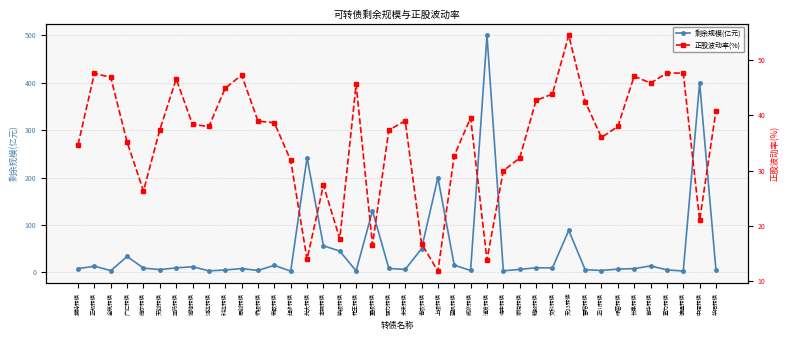

What is the difference between the second highest and minimum values in the 剩余规模(亿元) series?

397.3